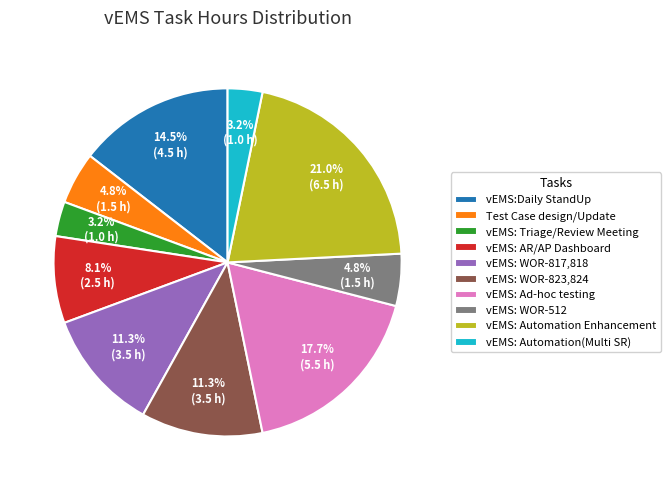

What is the largest slice in the pie chart?

vEMS: Automation Enhancement